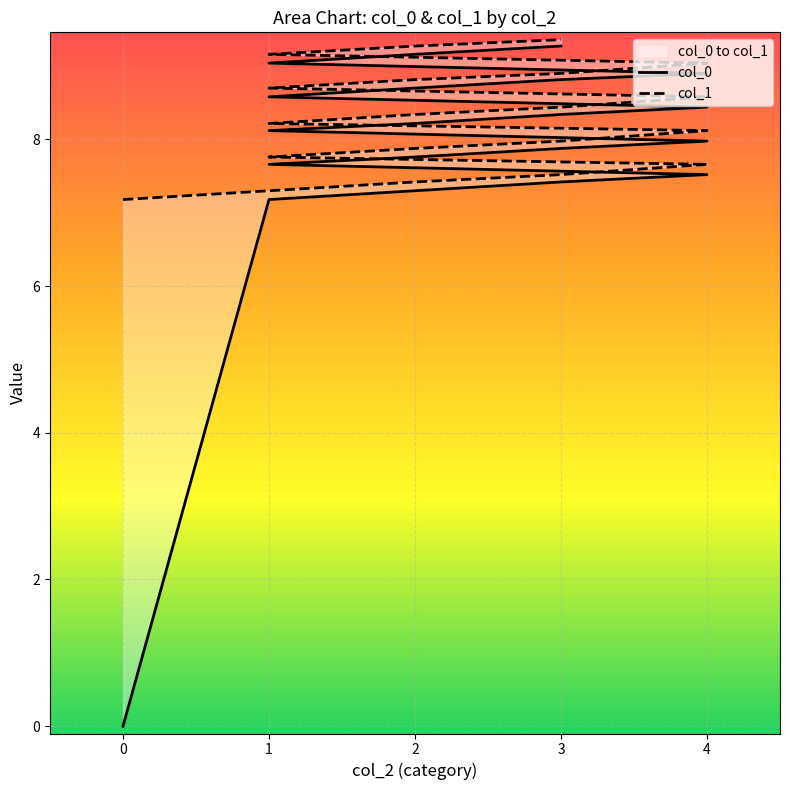

Rank the series by their maximum value, from highest to lowest.

col_1, col_0